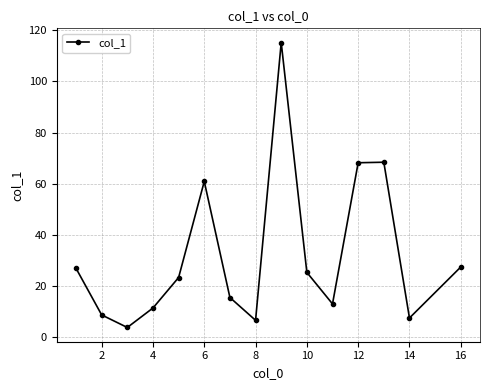

How many points are lower than both their immediate neighbors (excluding endpoints)?

4